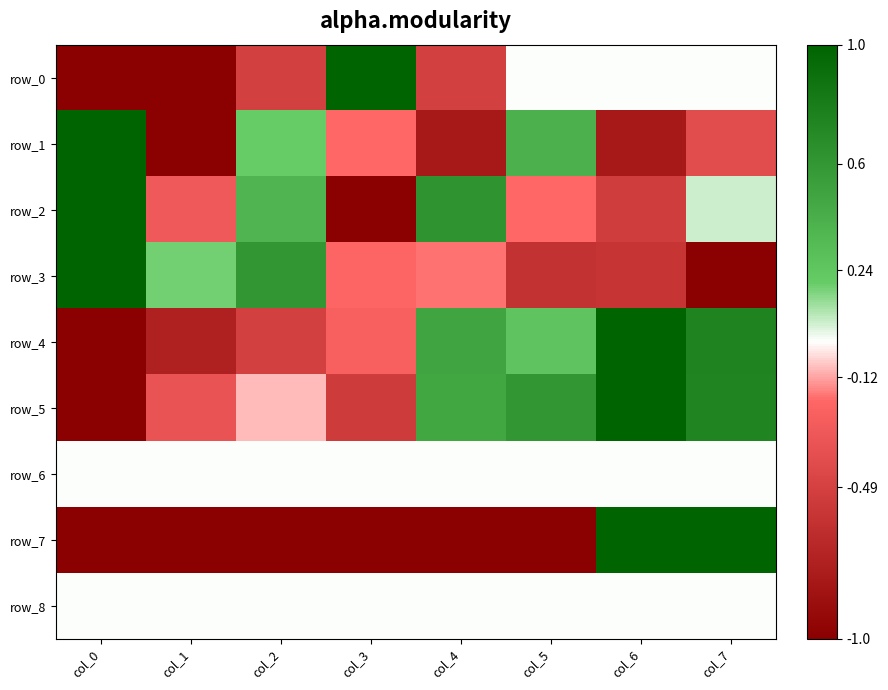

What is the total value across all series at col_1?

-4.2